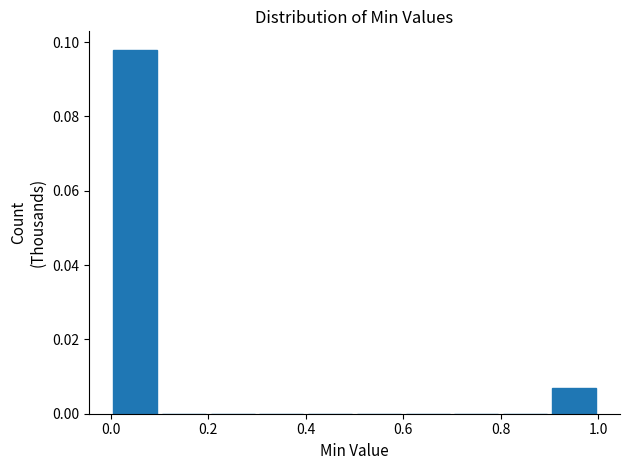

What is the height of the bar covering 0.0 to 0.1 on the x-axis? The values are not printed on the chart, so give them approximately, as read against the axis.

0.098